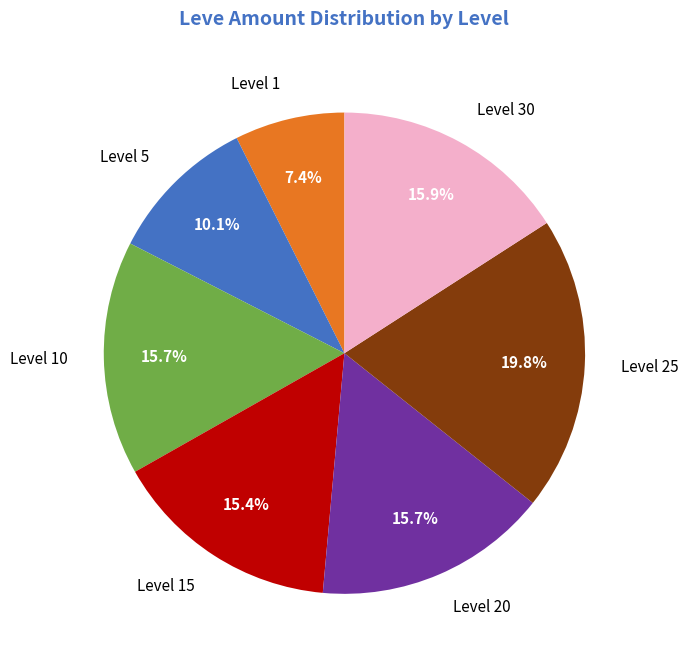

To the nearest percent, what percentage of the pie is Level 1?

7%